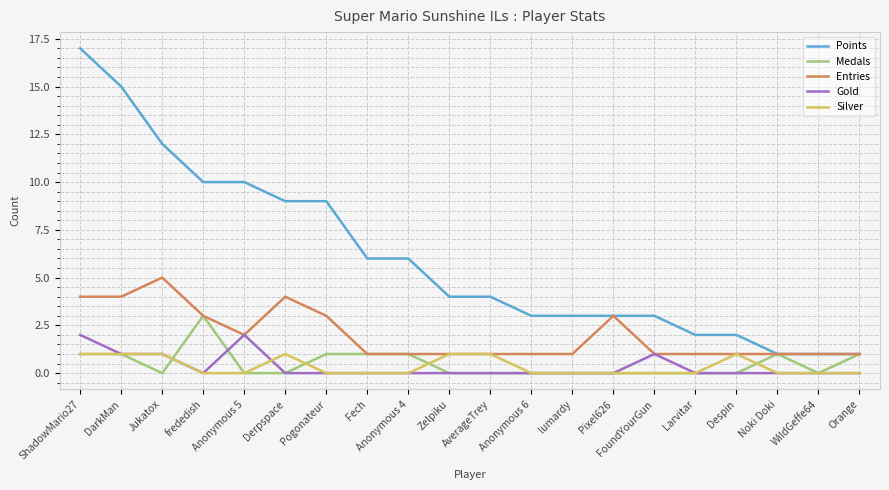

Reading left to right, list all the values displayed in this chart.

Points: ShadowMario27=17	DarkMan=15	Jukatox=12	frededish=10	Anonymous 5=10	Derpspace=9	Pogonateur=9	Fech=6	Anonymous 4=6	Zelpiku=4	AverageTrey=4	Anonymous 6=3	lumardy=3	Pixel626=3	FoundYourGun=3	Larvitar=2	Despin=2	Noki Doki=1	WildGeffe64=1	Orange=1
Medals: ShadowMario27=1	DarkMan=1	Jukatox=0	frededish=3	Anonymous 5=0	Derpspace=0	Pogonateur=1	Fech=1	Anonymous 4=1	Zelpiku=0	AverageTrey=0	Anonymous 6=0	lumardy=0	Pixel626=0	FoundYourGun=0	Larvitar=0	Despin=0	Noki Doki=1	WildGeffe64=0	Orange=1
Entries: ShadowMario27=4	DarkMan=4	Jukatox=5	frededish=3	Anonymous 5=2	Derpspace=4	Pogonateur=3	Fech=1	Anonymous 4=1	Zelpiku=1	AverageTrey=1	Anonymous 6=1	lumardy=1	Pixel626=3	FoundYourGun=1	Larvitar=1	Despin=1	Noki Doki=1	WildGeffe64=1	Orange=1
Gold: ShadowMario27=2	DarkMan=1	Jukatox=1	frededish=0	Anonymous 5=2	Derpspace=0	Pogonateur=0	Fech=0	Anonymous 4=0	Zelpiku=0	AverageTrey=0	Anonymous 6=0	lumardy=0	Pixel626=0	FoundYourGun=1	Larvitar=0	Despin=0	Noki Doki=0	WildGeffe64=0	Orange=0
Silver: ShadowMario27=1	DarkMan=1	Jukatox=1	frededish=0	Anonymous 5=0	Derpspace=1	Pogonateur=0	Fech=0	Anonymous 4=0	Zelpiku=1	AverageTrey=1	Anonymous 6=0	lumardy=0	Pixel626=0	FoundYourGun=0	Larvitar=0	Despin=1	Noki Doki=0	WildGeffe64=0	Orange=0